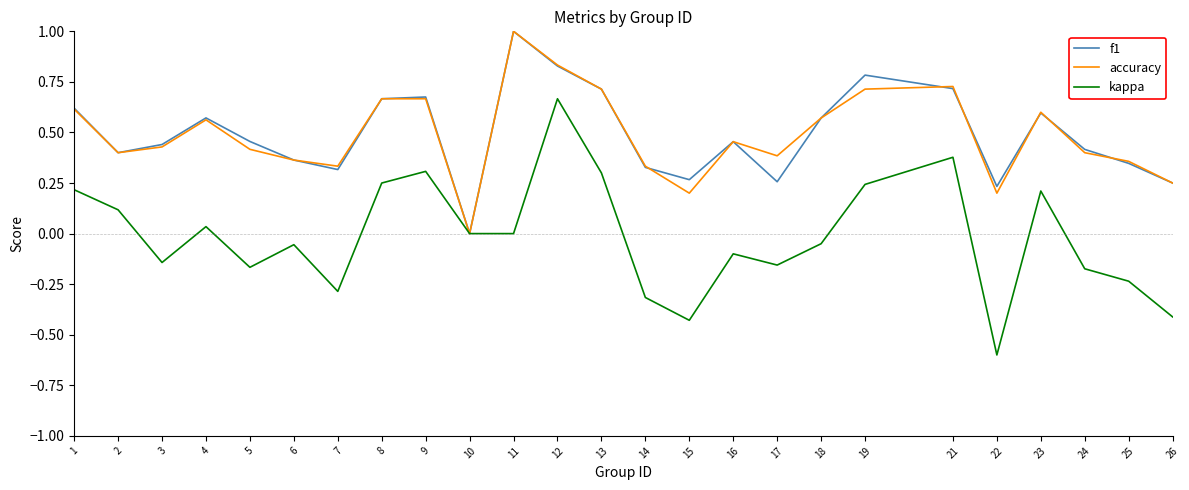

Which series changed the most between 25 and 26?

kappa